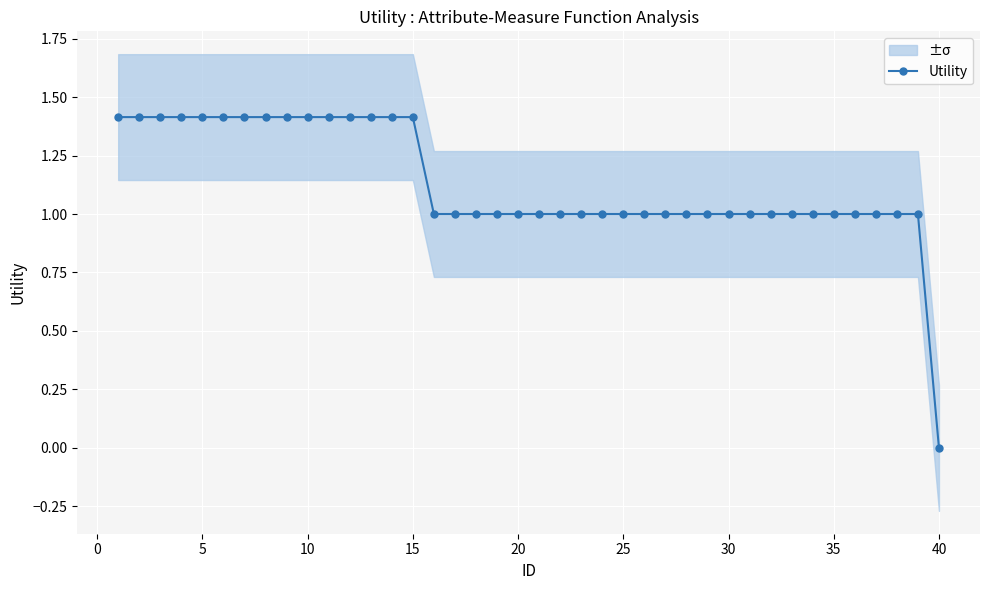

At which label does Utility reach its minimum?

40